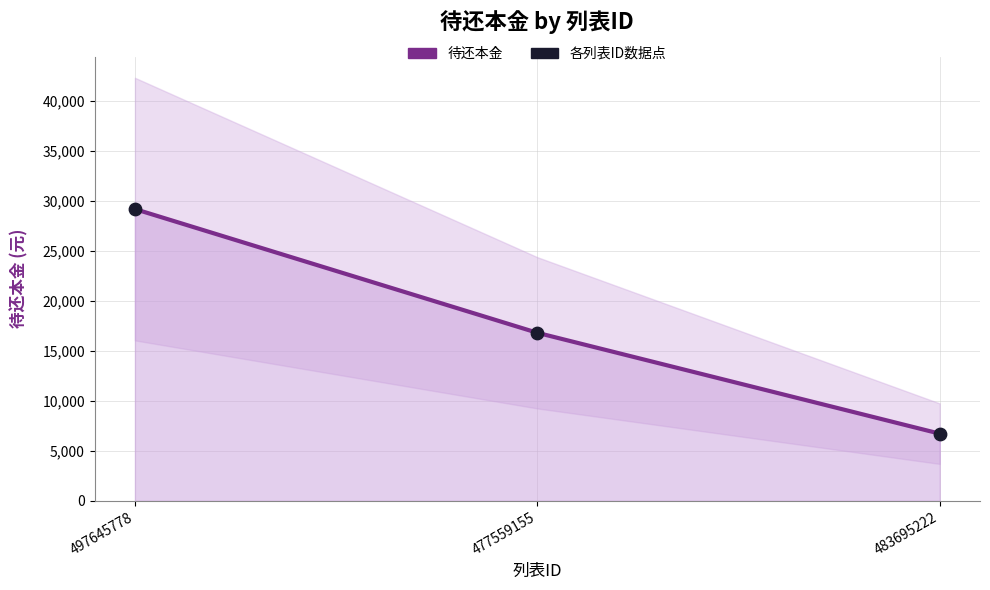

At which category is the sum across all series the highest?

497645778